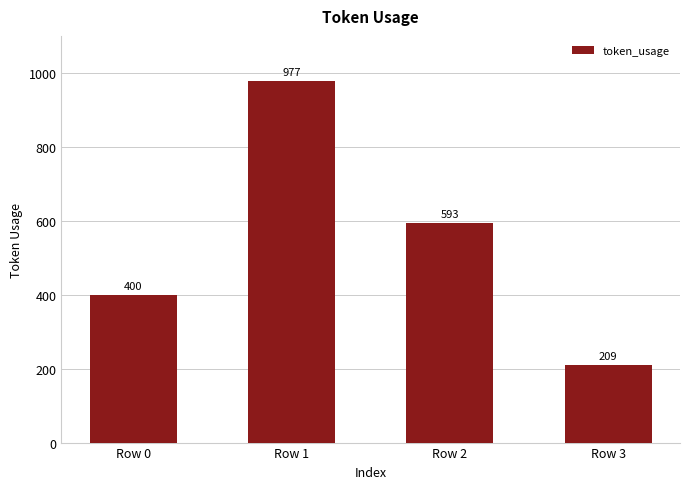

How many values are between 400 and 977?

3